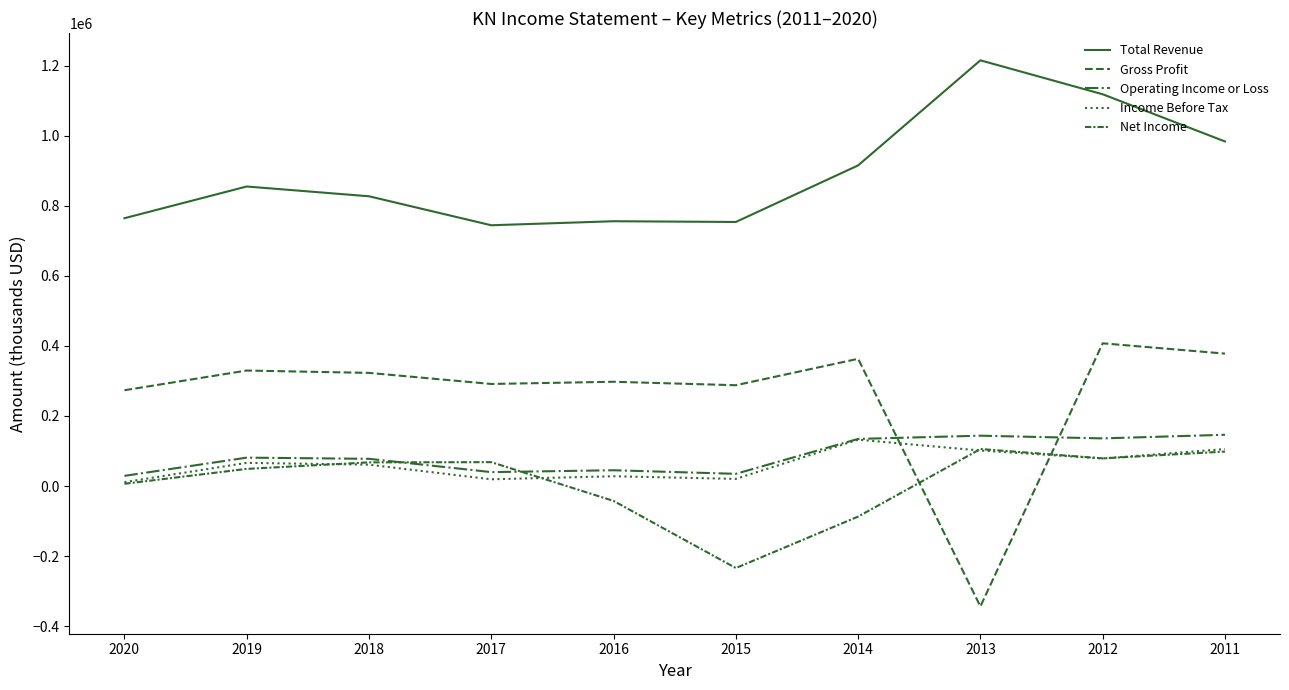

What is the value of the Net Income point at the 7th from the left?

-87000